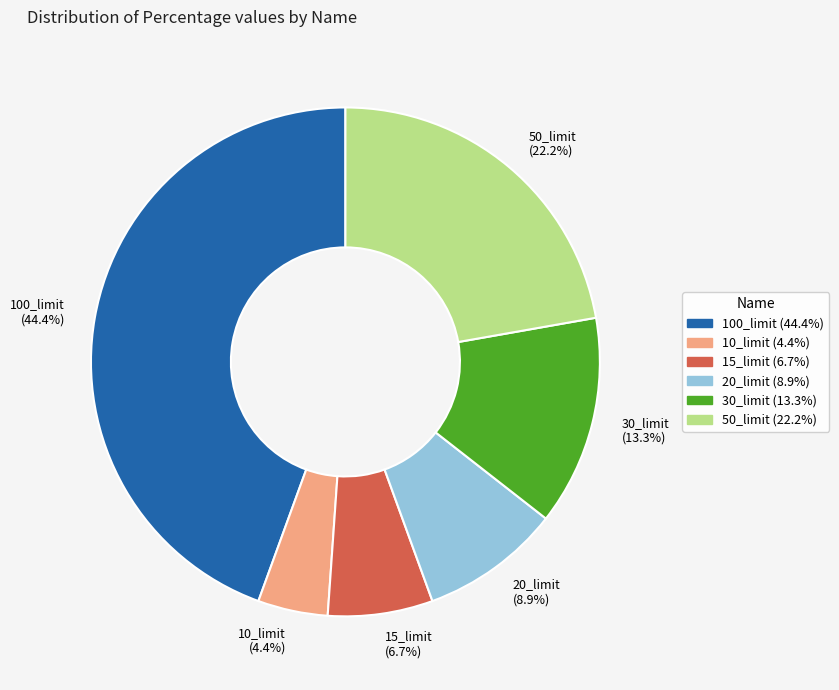

Which has a higher value, 50_limit or 30_limit?

50_limit